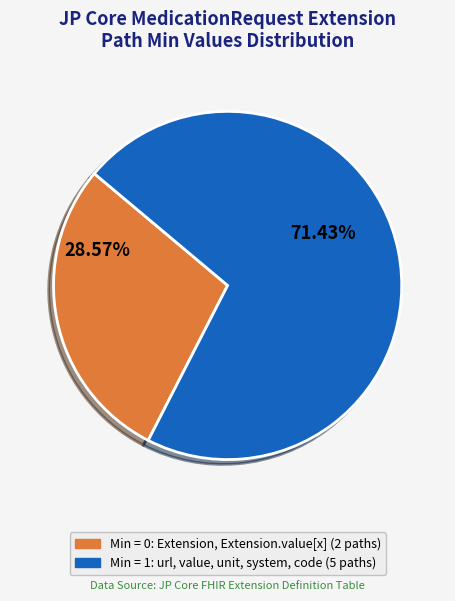

Does any single category account for the majority?

Yes